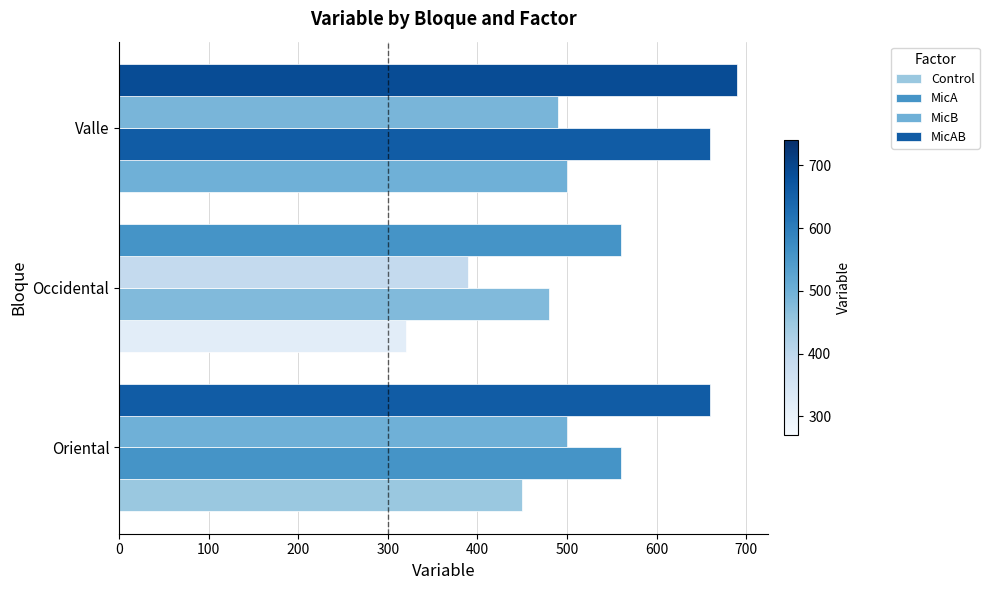

What is the sum of all MicA values?

1700